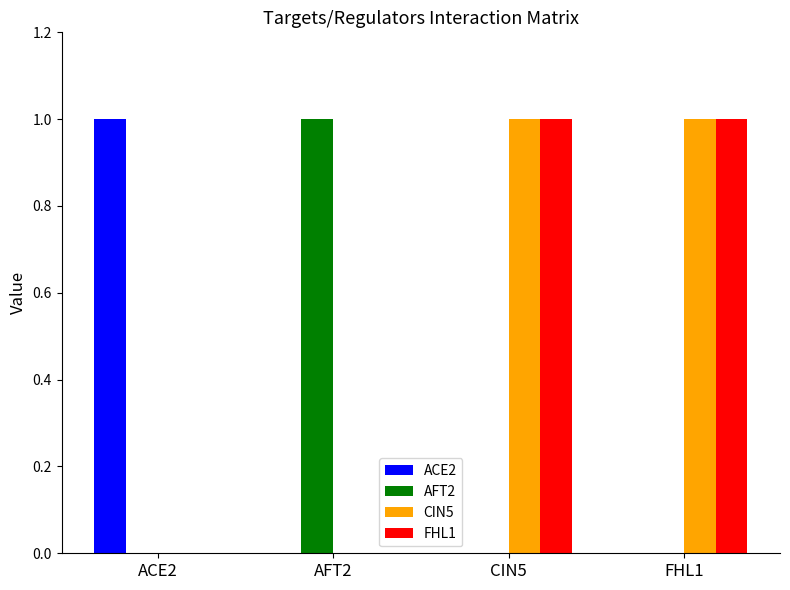

How many distinct data groups are displayed?

4